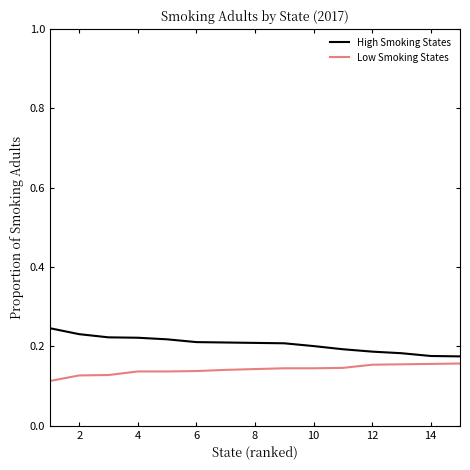

Does the chart have visible grid lines?

No